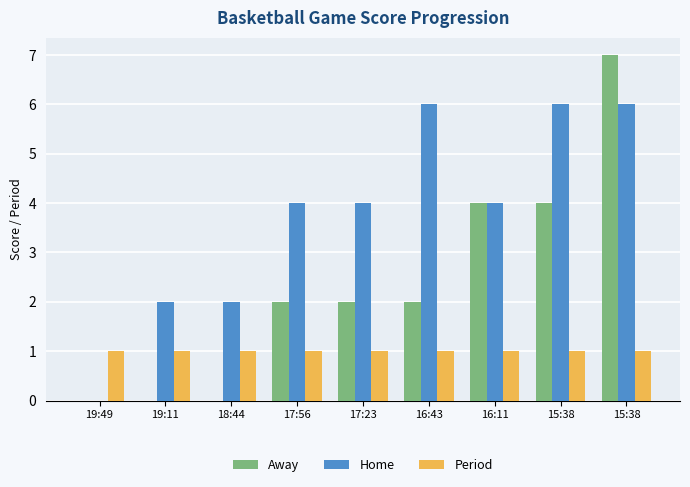

How many groups of bars are there?

9